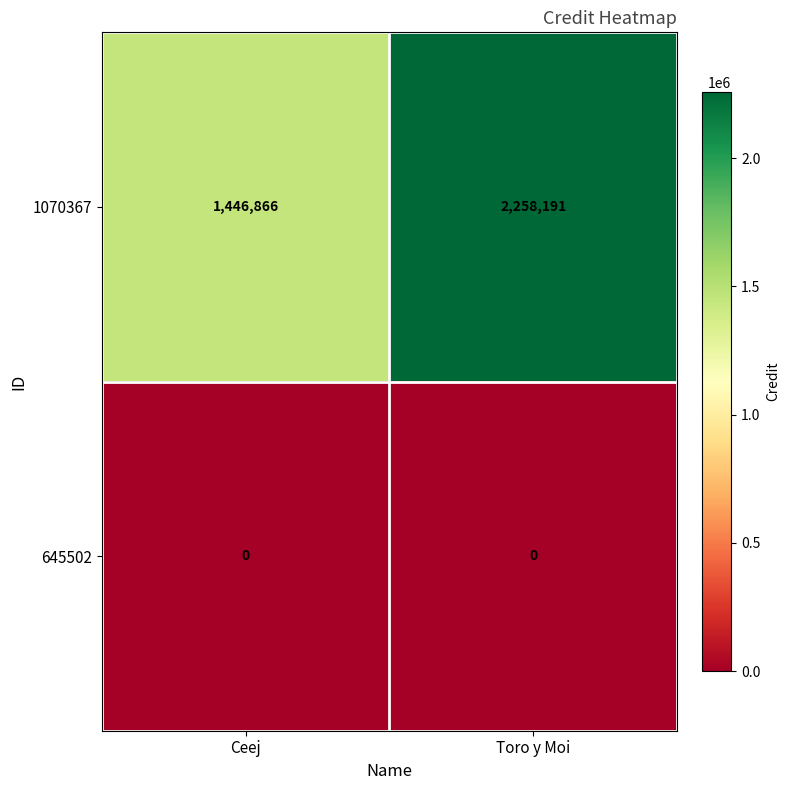

Which series changed the most between Ceej and Toro y Moi?

1070367